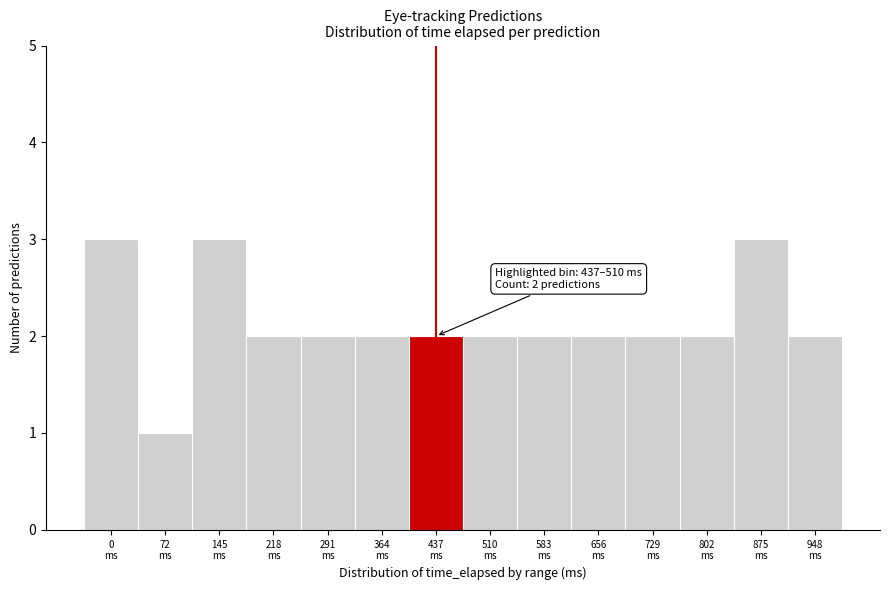

Reading left to right, list all the values displayed in this chart.

3	1	3	2	2	2	2	2	2	2	2	2	3	2